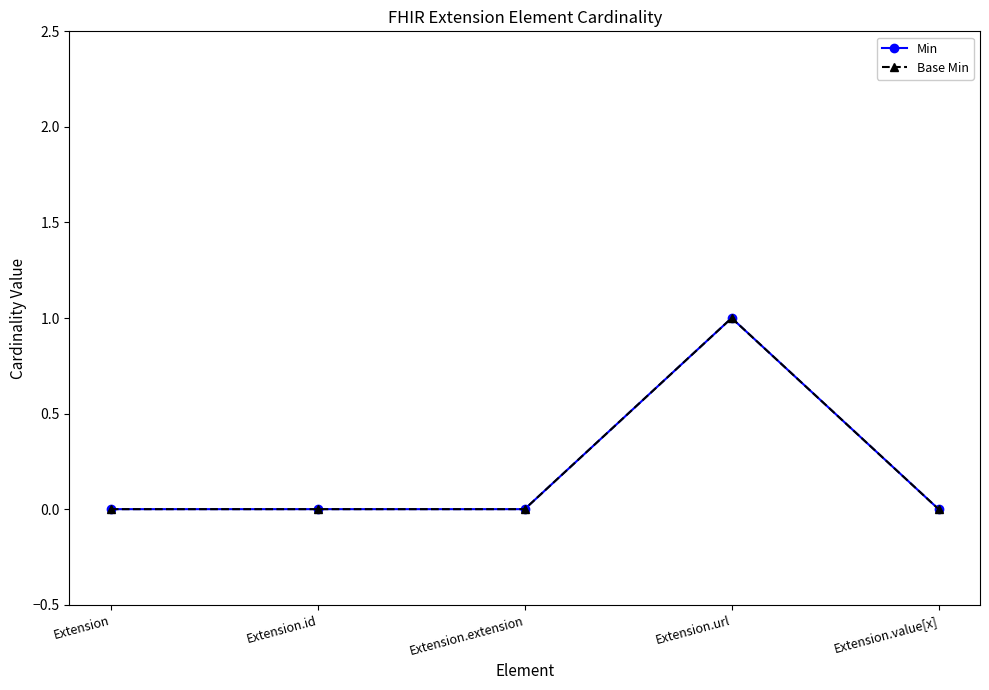

Which series has the largest total across all categories?

Min